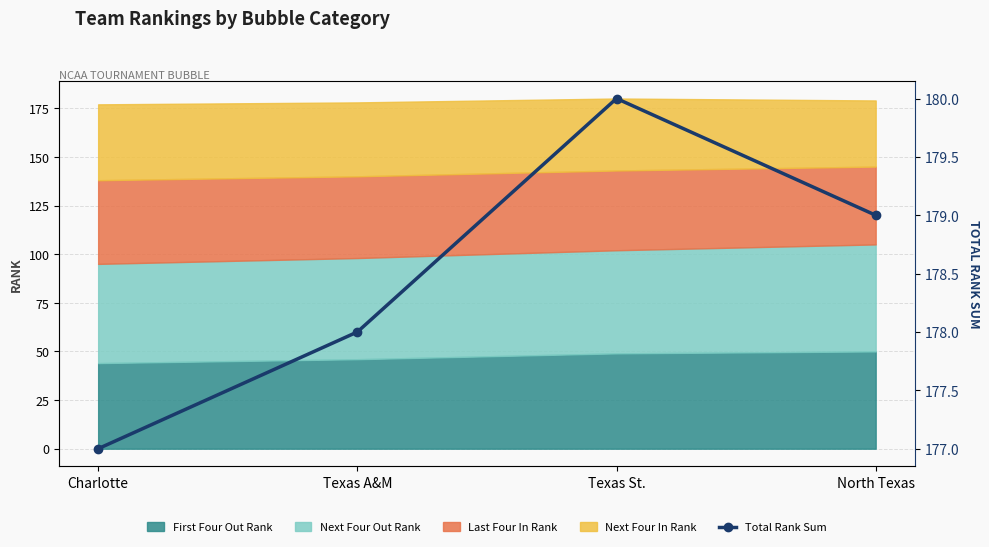

The chart shows a value of 180 at Texas St.. True or false?

True